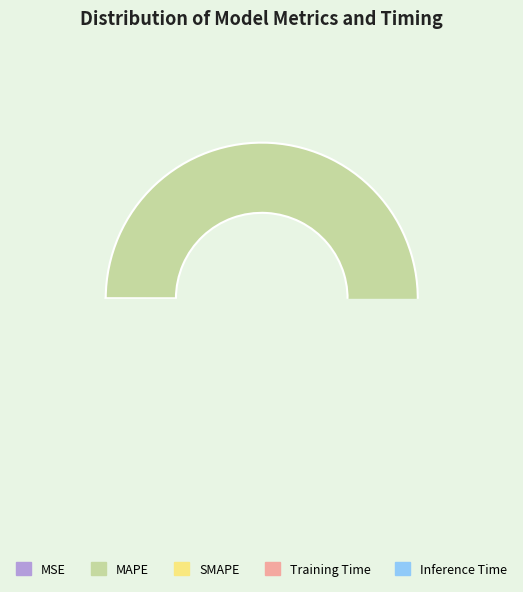

Which slice is the largest?

MAPE